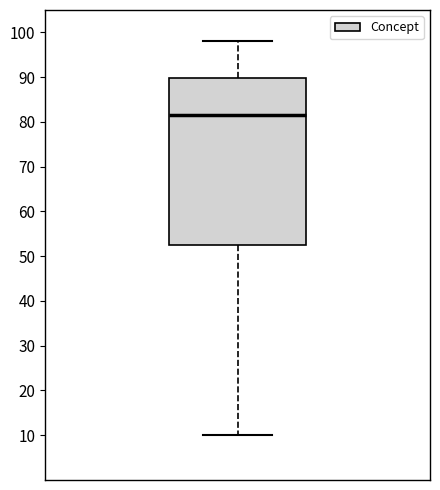

Where does the upper whisker of the box end on the y-axis? The values are not printed on the chart, so give them approximately, as read against the axis.

98